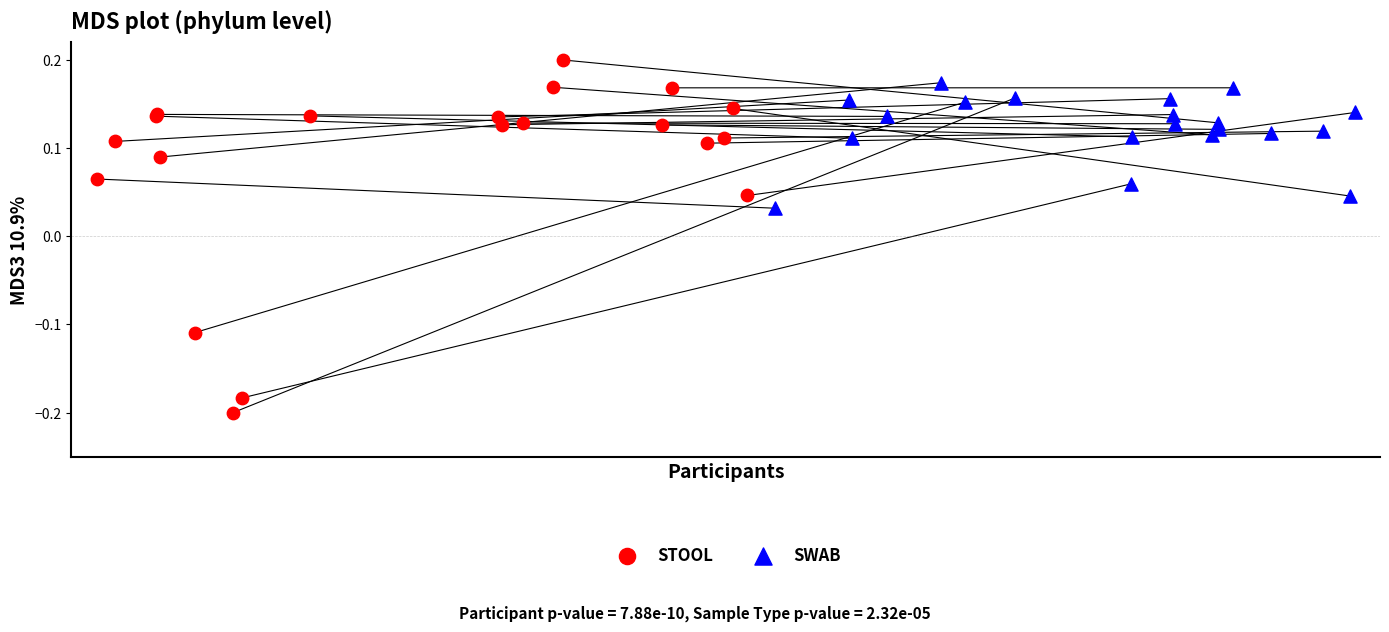

Which series contains the highest Y value?

STOOL